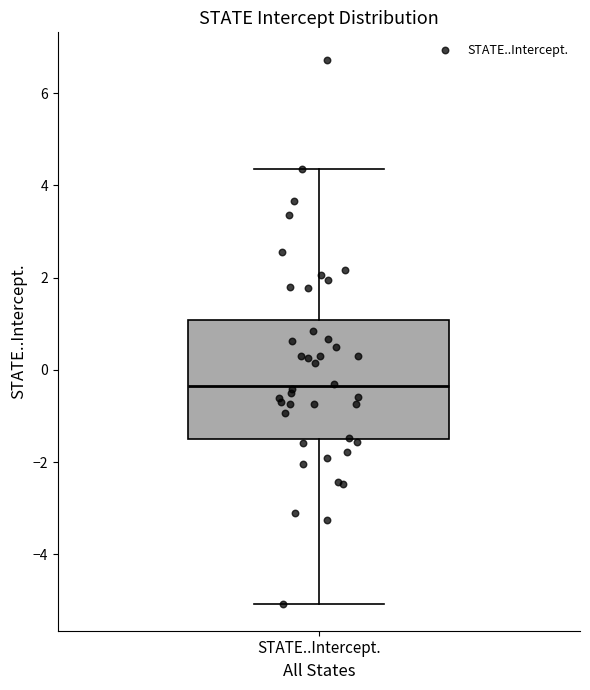

Read this box plot against the y-axis: the position of the median line, the range covered by the box, and the ends of both whiskers. The values are not printed on the chart, so give them approximately, as read against the axis.

median -0.4, box -1.4 to 1.0, whiskers -5.0 to 4.4